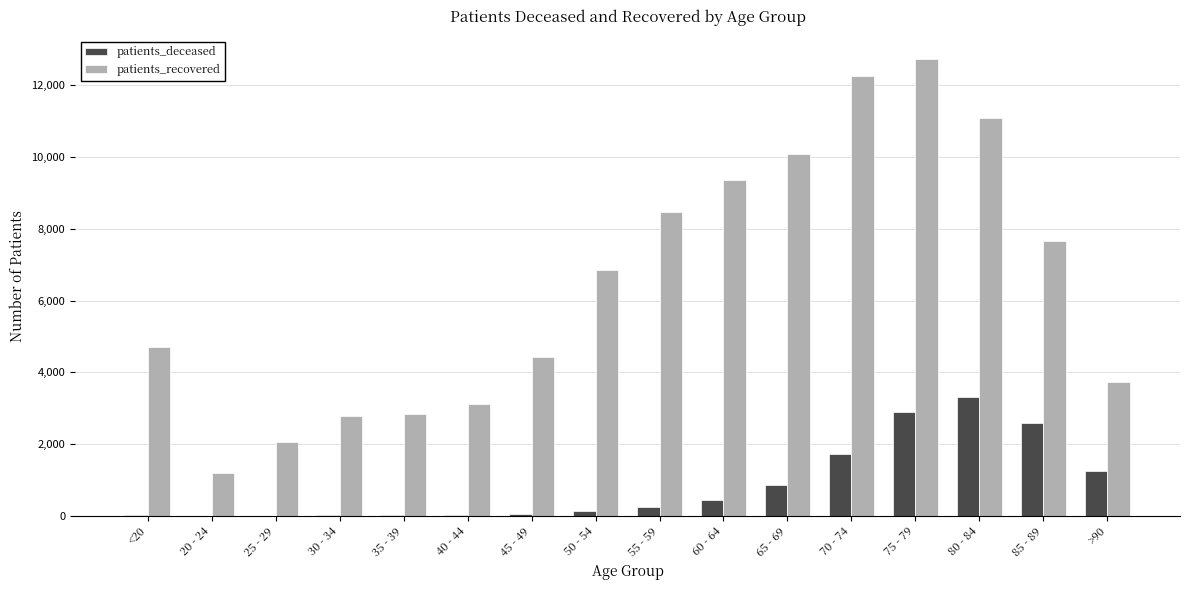

Between 45 - 49 and 50 - 54, which series saw the biggest shift?

patients_recovered